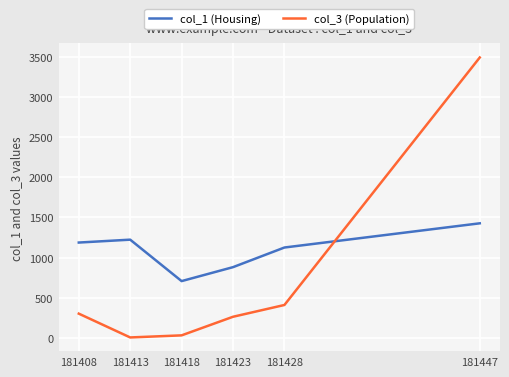

Does the chart have visible grid lines?

Yes